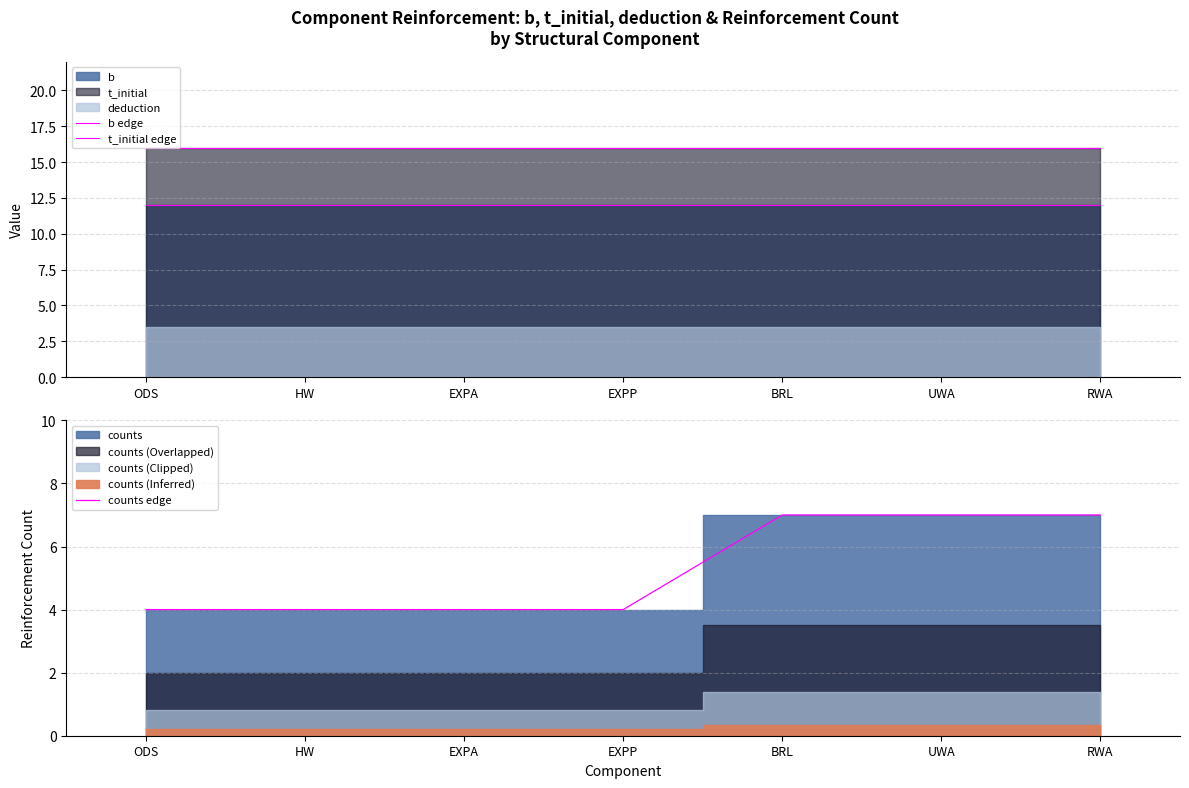

True or false: b edge has a value of 12 at RWA.

True